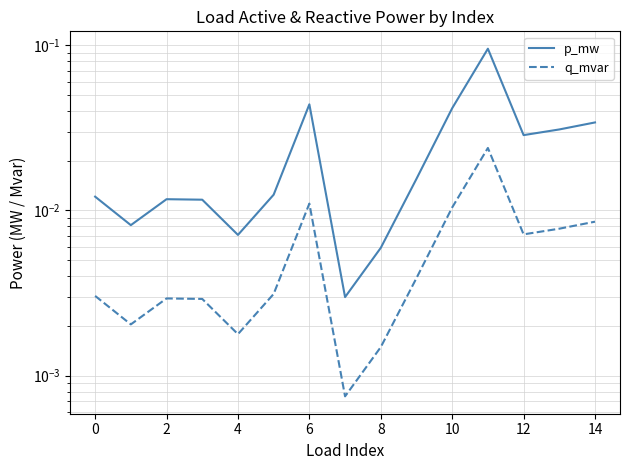

True or false: q_mvar has a value of 0.0 at 8.

True